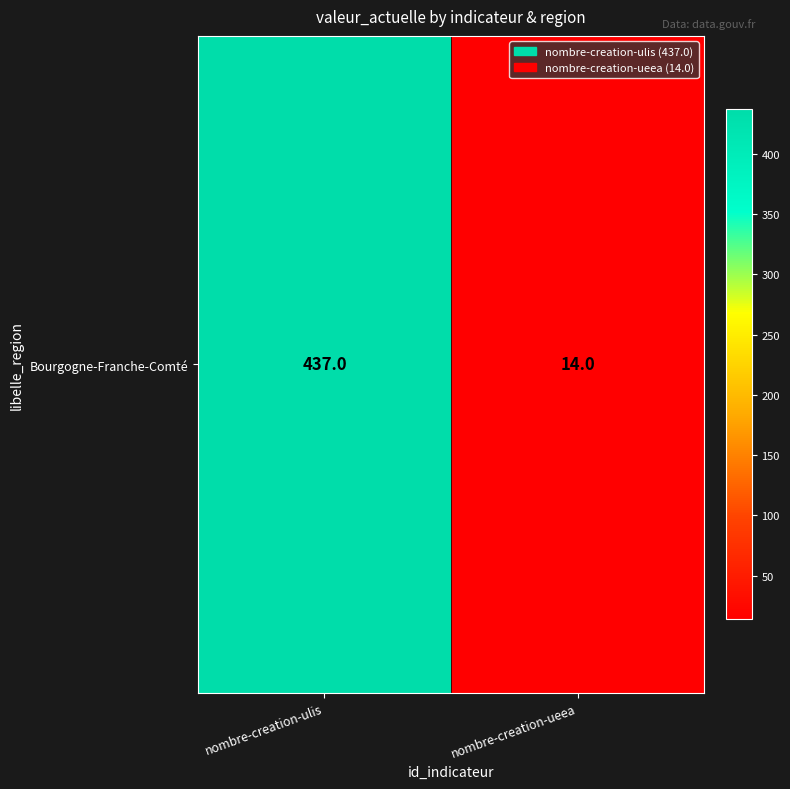

The value at nombre-creation-ueea is 20. True or false?

False